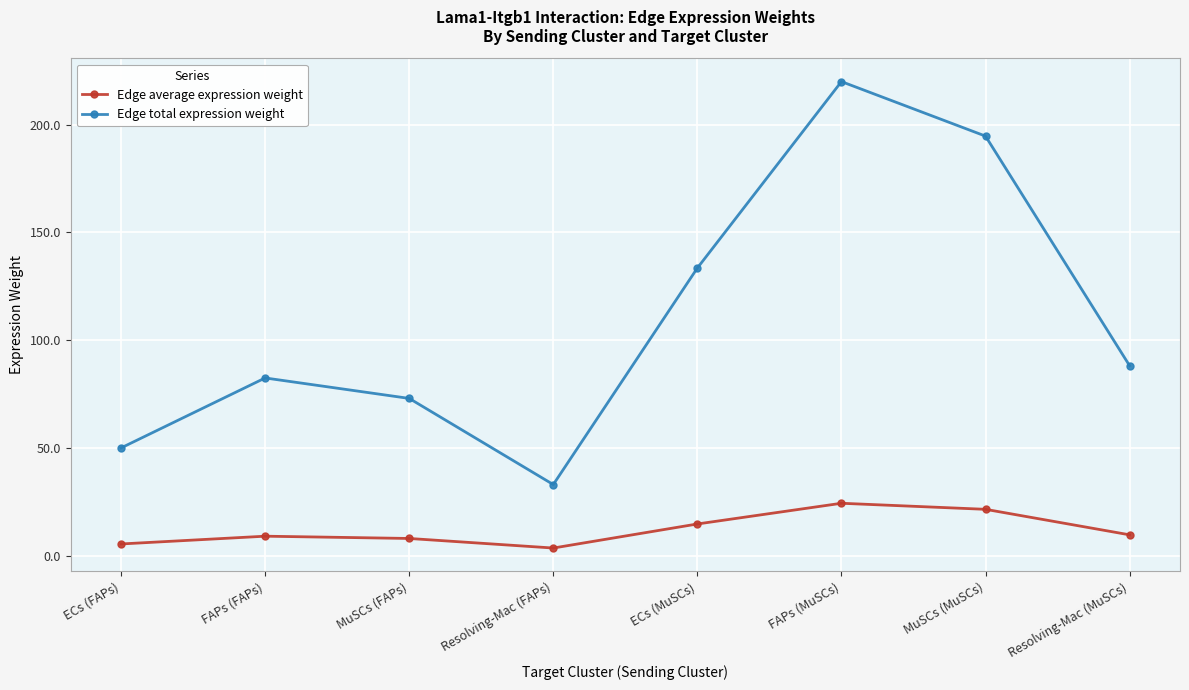

How many data points does each series have?

8